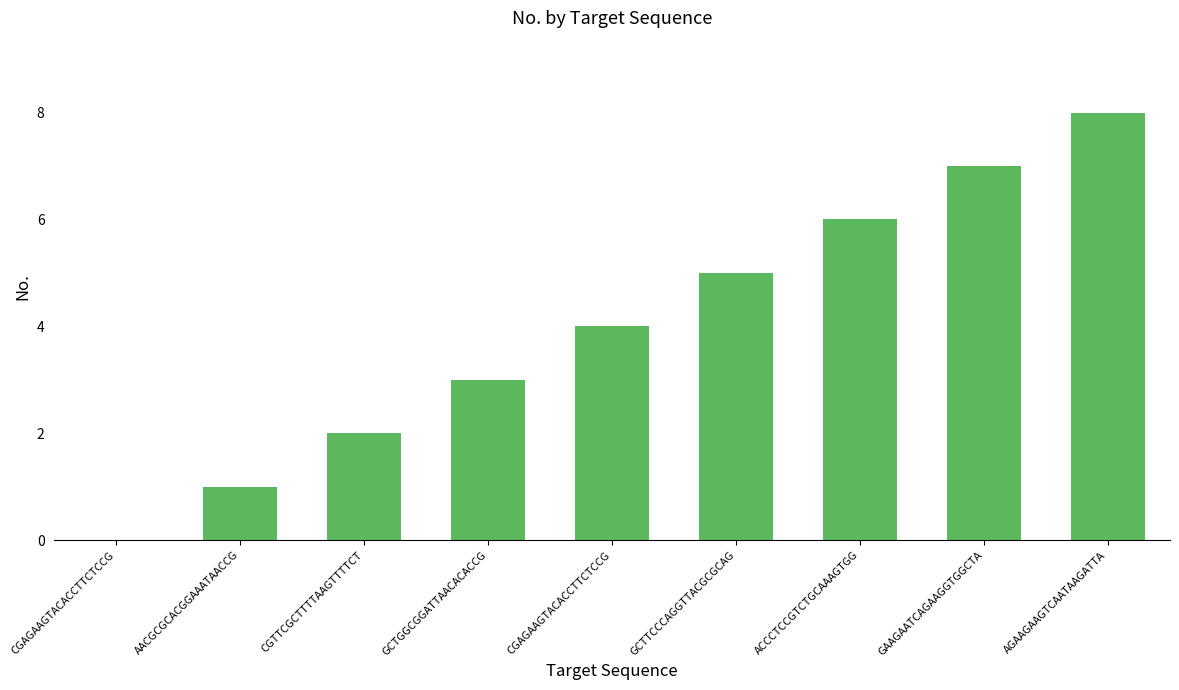

True or false: the data shows 4 at GAAGAATCAGAAGGTGGCTA.

False